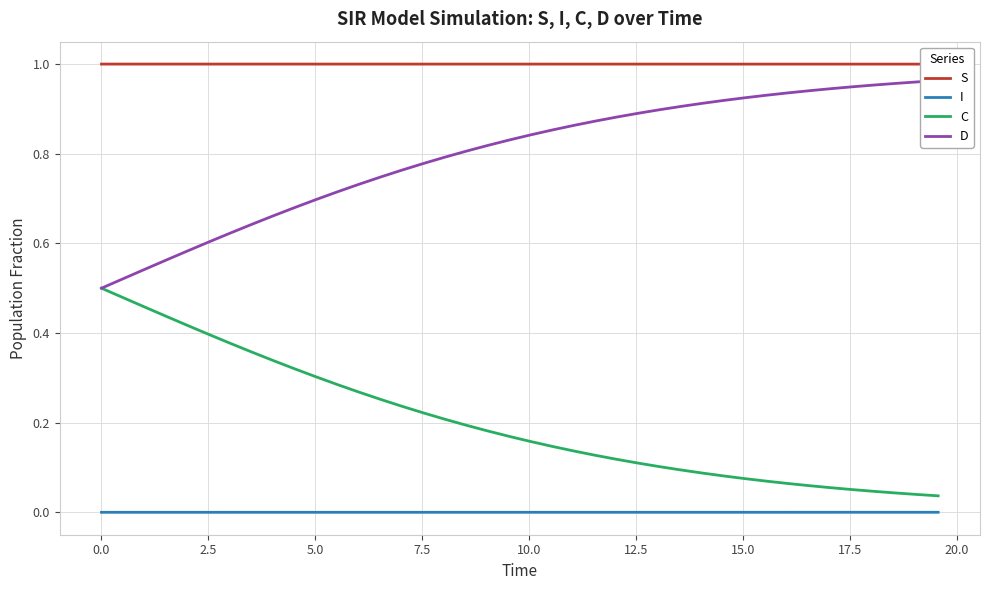

True or false: I and C cross at least once.

False